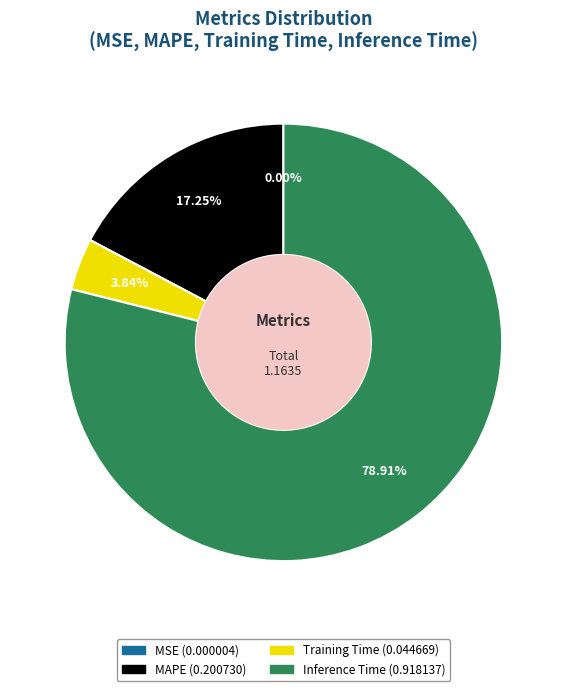

The Inference Time slice represents 79% of the pie. True or false?

True